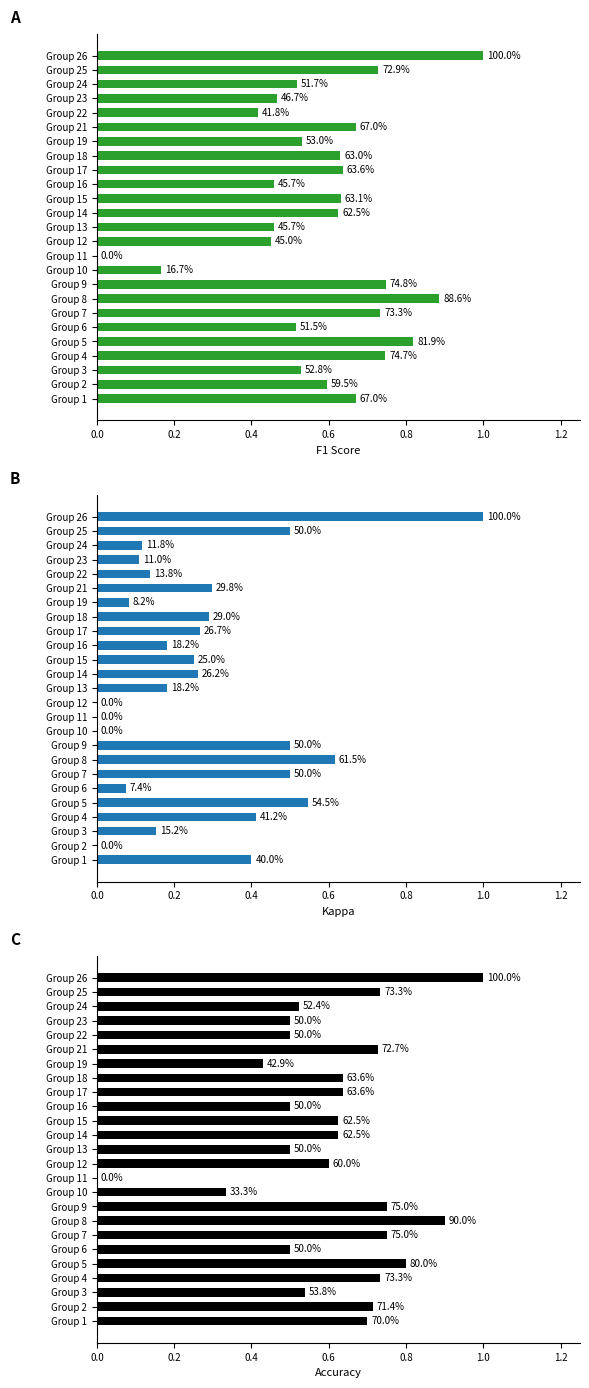

Is the value of accuracy at Group 22 greater than the value of f1 at Group 3?

No